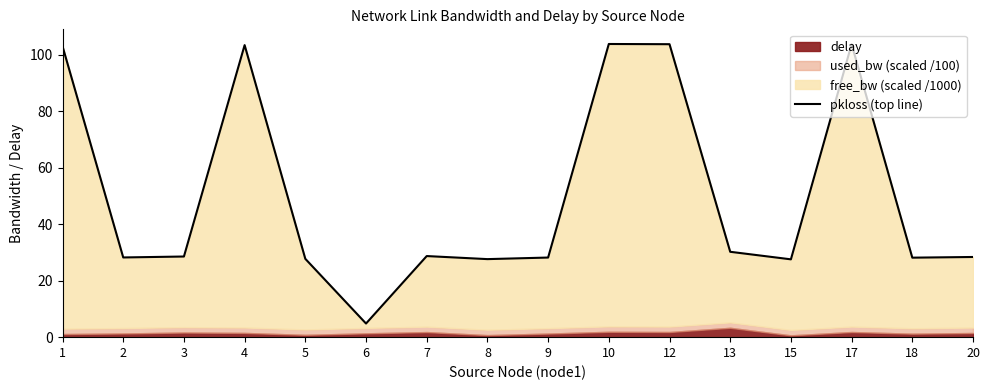

Between 1 and 8, which is larger?

1